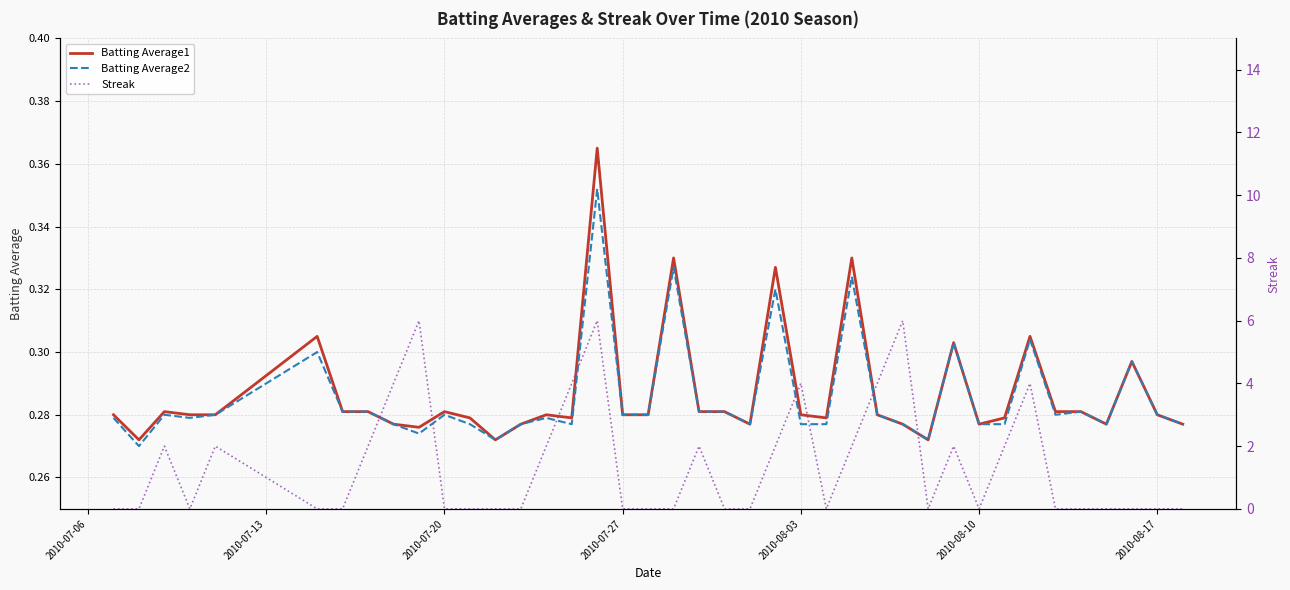

How many series are shown in this chart?

3